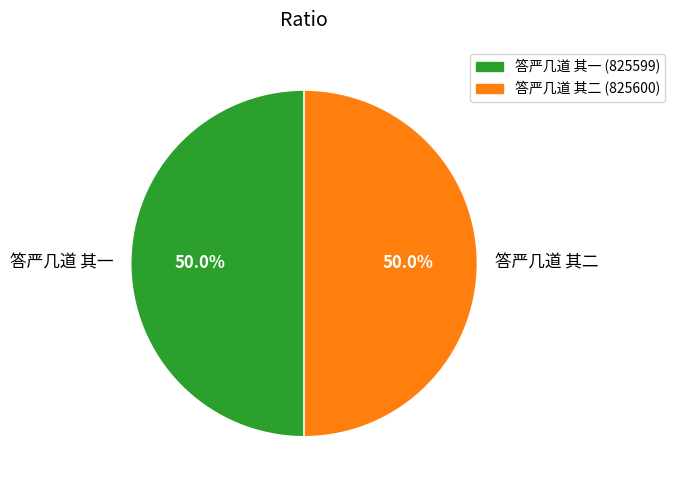

What is the ratio of the value at 答严几道 其一 to the value at 答严几道 其二?

1.0